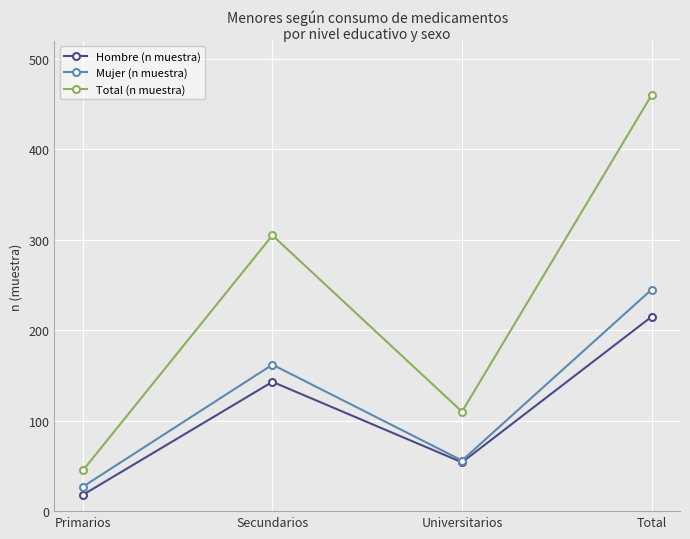

What is the total value across all series at Universitarios?

220